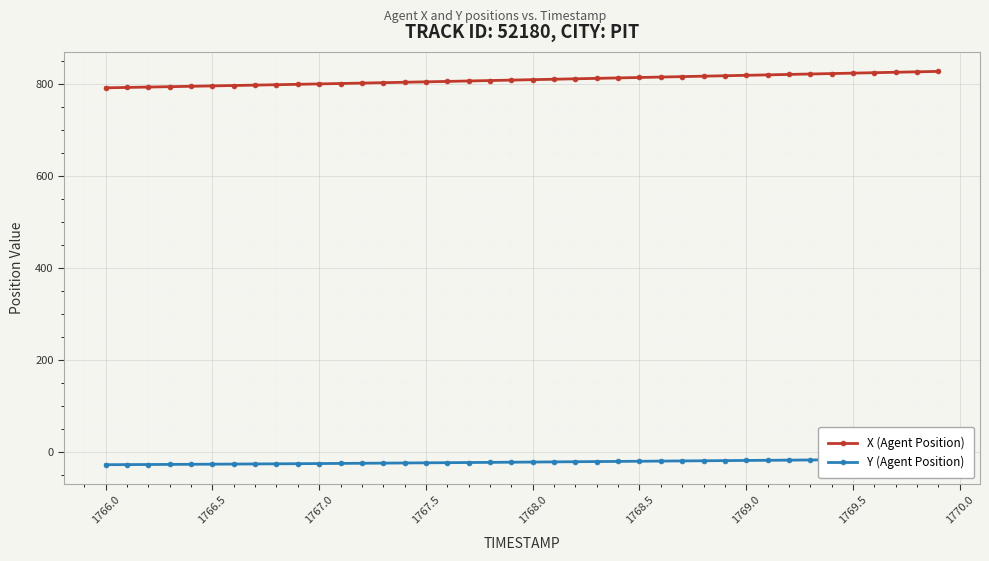

List the series in order of their peak value, lowest first.

Y (Agent Position), X (Agent Position)